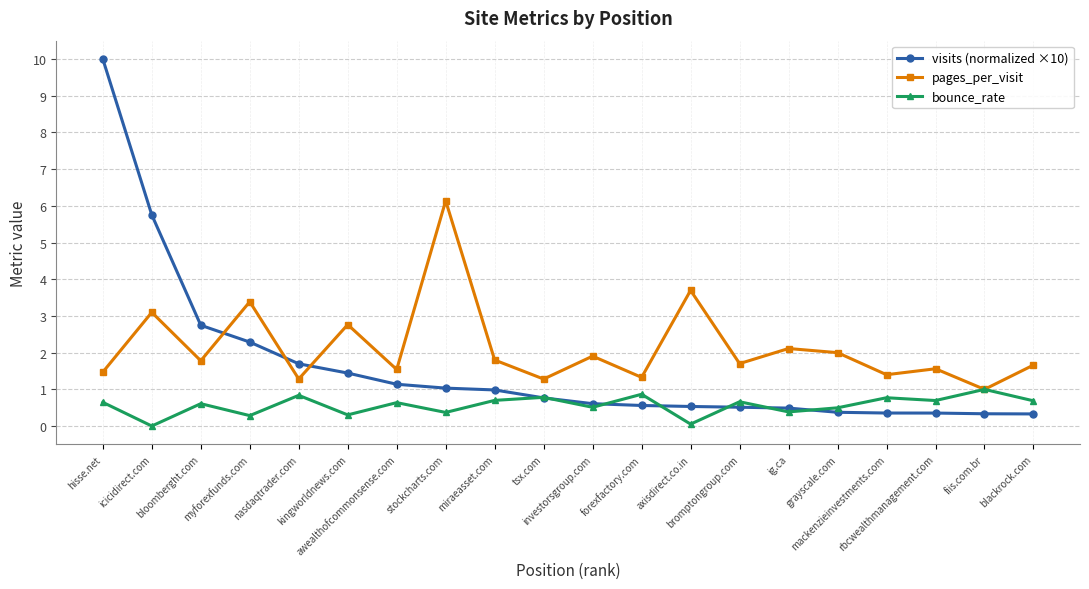

What is the sum of all pages_per_visit values?

42.9